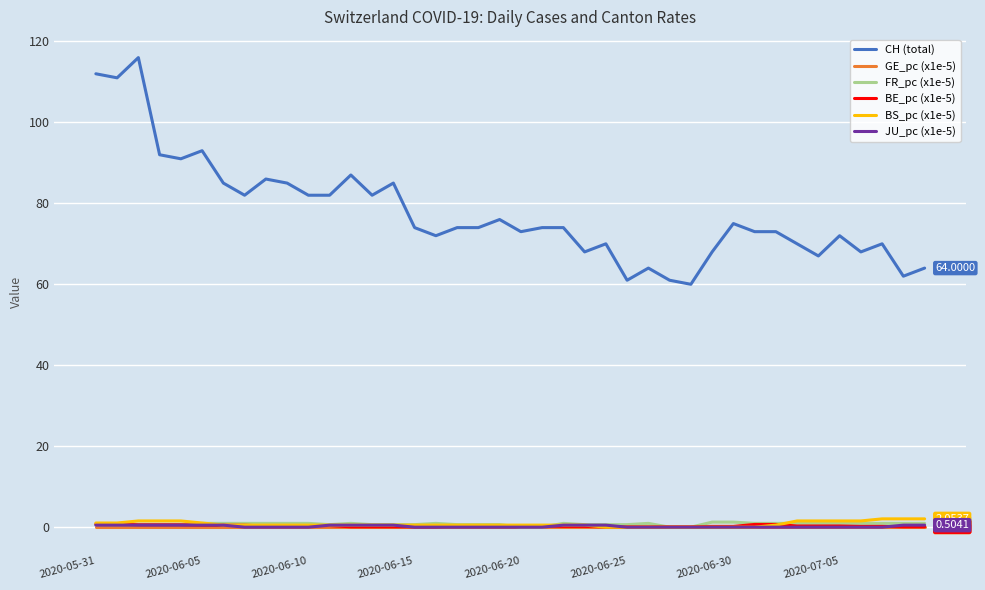

True or false: JU_pc (x1e-5) and CH (total) intersect in this chart.

False